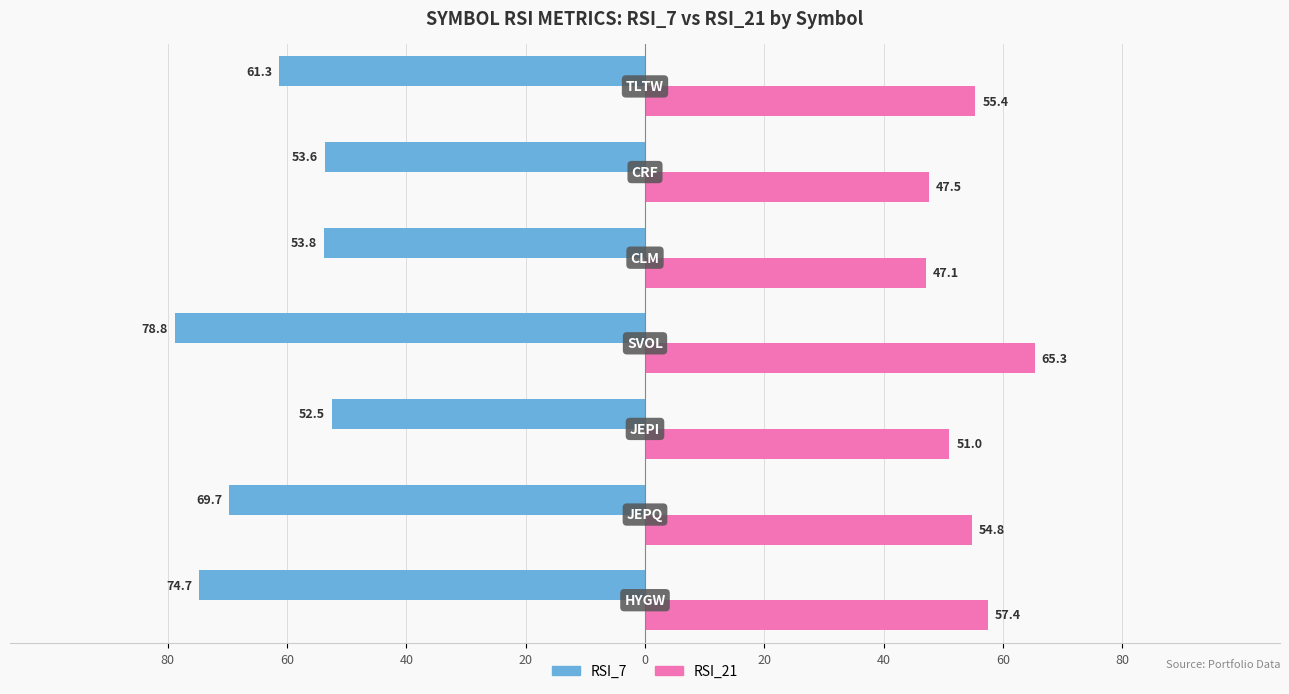

What are all the series names shown in the legend?

RSI_7, RSI_21